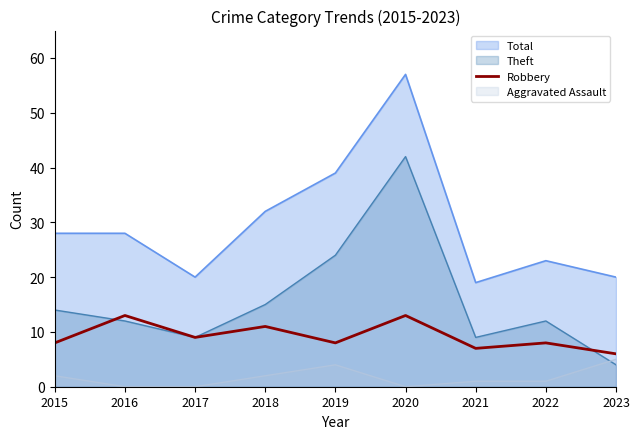

Which series changed the most between 2016 and 2019?

Theft